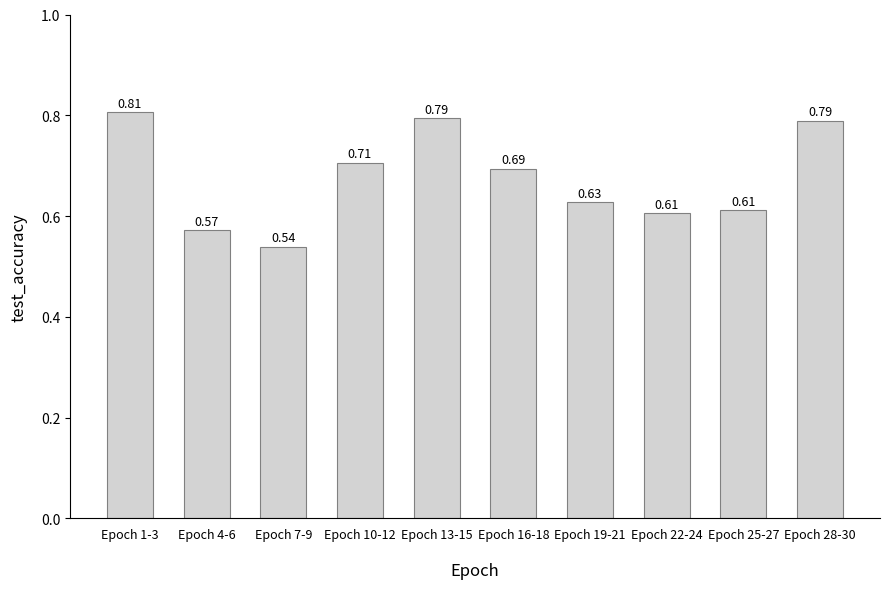

What is the label of the 4th bar from the left?

Epoch 10-12